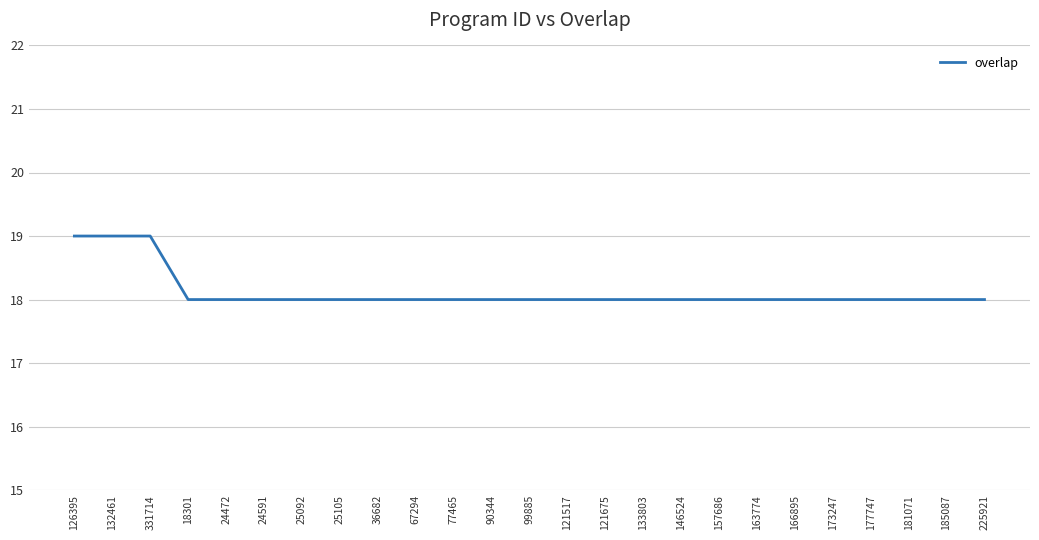

Is it true that the value at 185087 is 29?

False